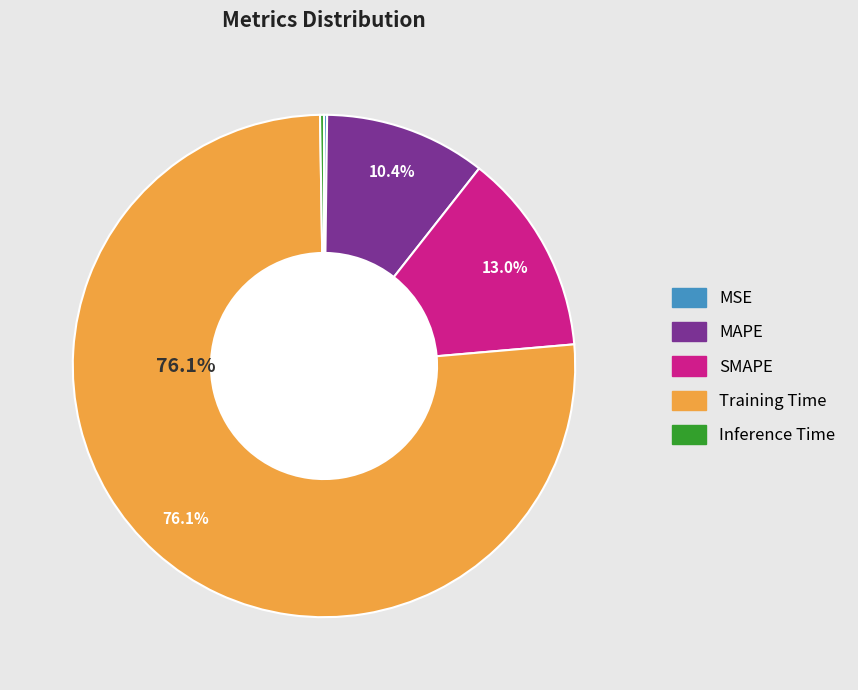

What is the largest slice in the pie chart?

Training Time